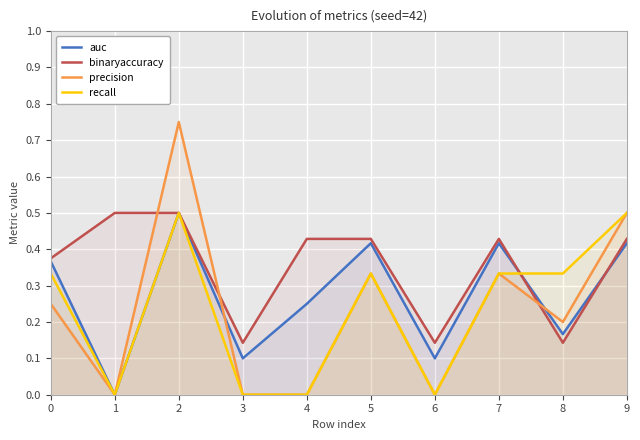

Where is auc nearest to the value 0?

1